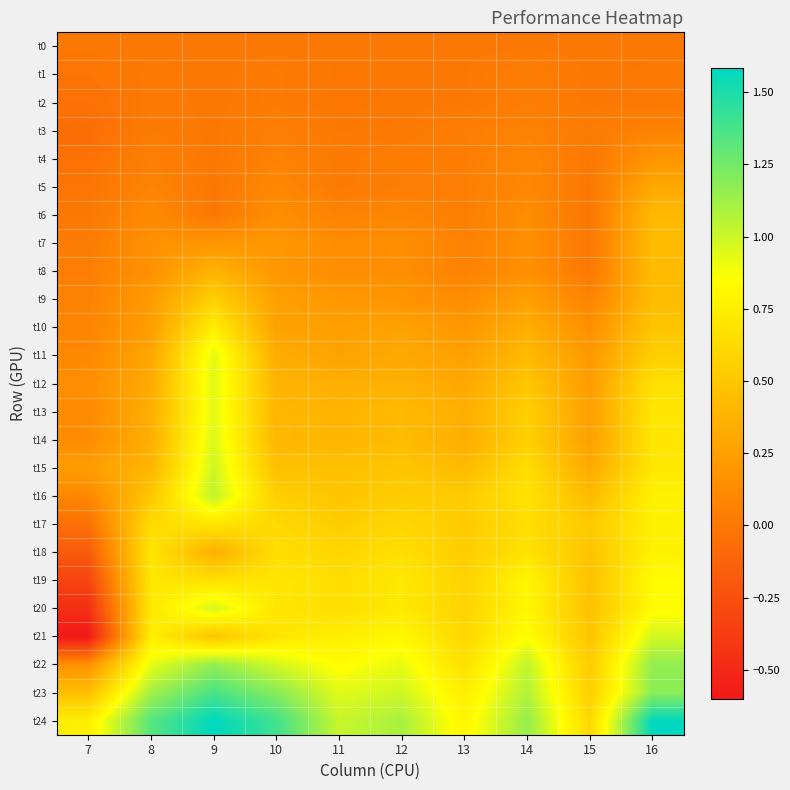

Which has a higher value, 11 or 8?

11